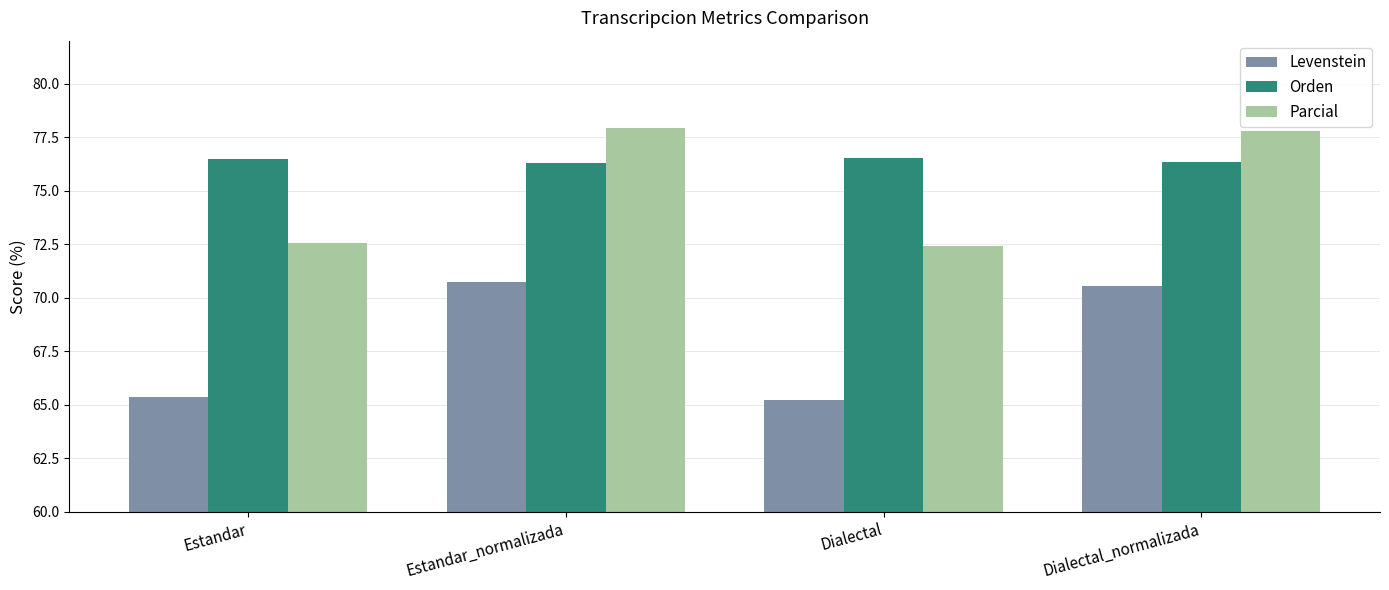

Reading left to right, what are all the values shown in this chart?

Levenstein: 65.4	70.7	65.2	70.6
Orden: 76.5	76.3	76.5	76.3
Parcial: 72.6	77.9	72.4	77.8